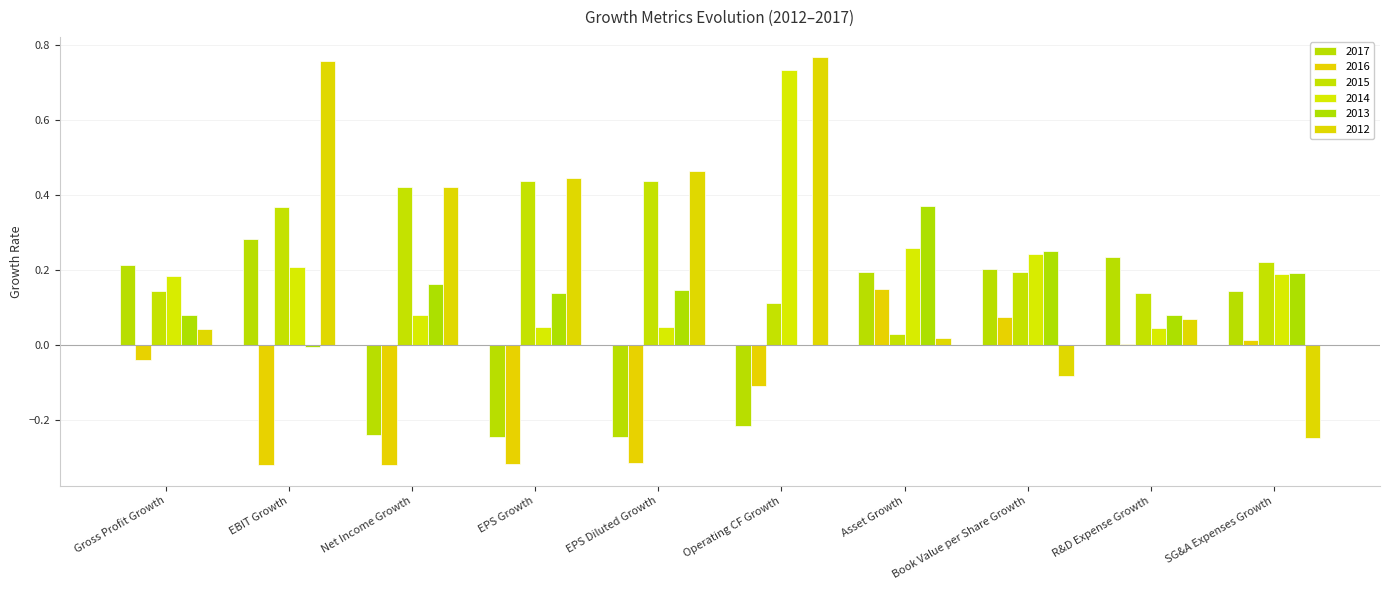

How many groups of bars are there?

10